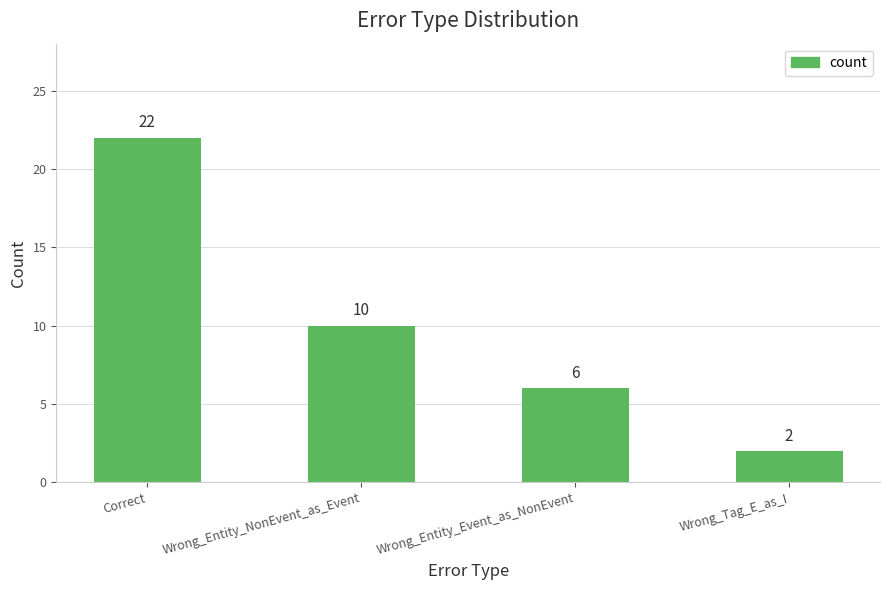

What position from the left is Wrong_Tag_E_as_I?

4